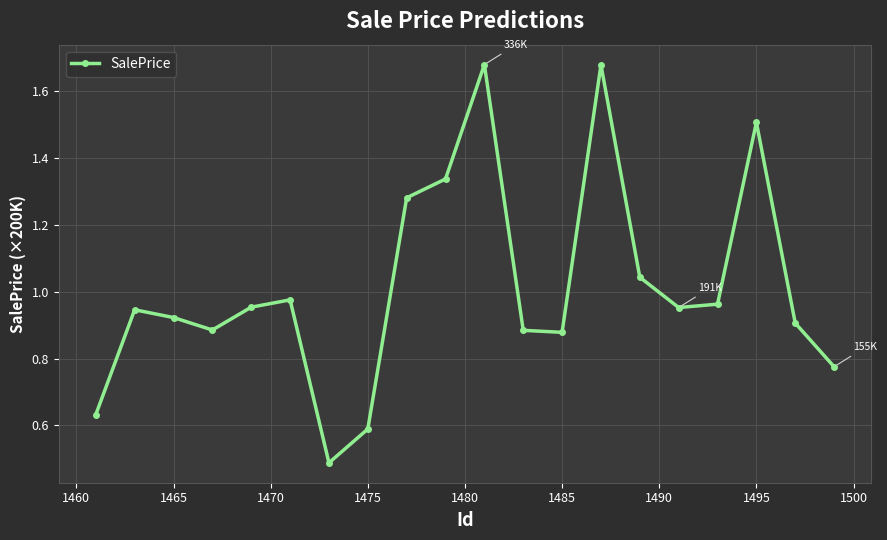

What is the smallest value displayed?

0.5